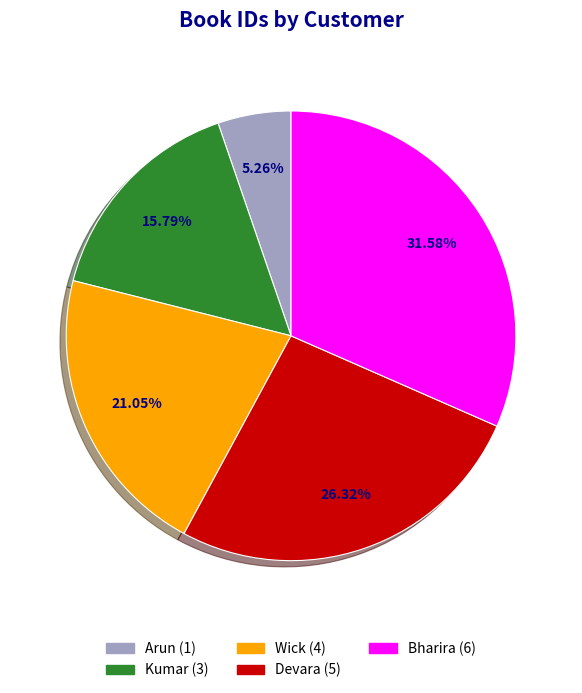

What percentage is the Devara slice, to the nearest percent?

26%